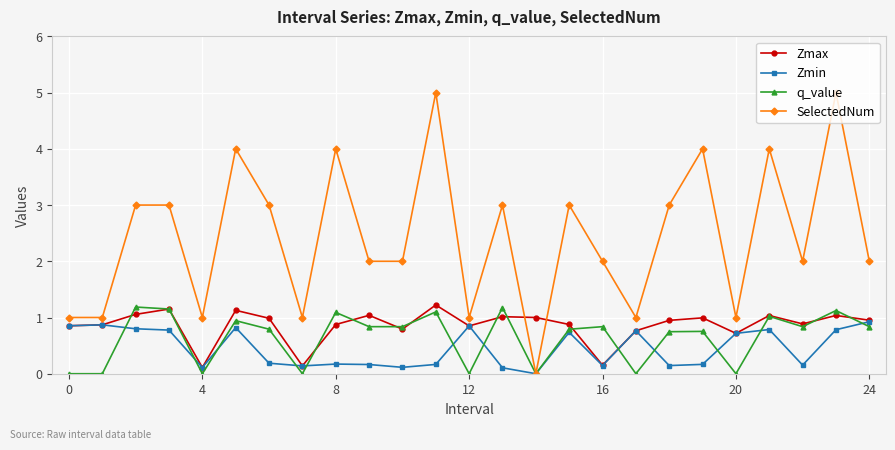

True or false: Zmax and SelectedNum cross at least once.

True